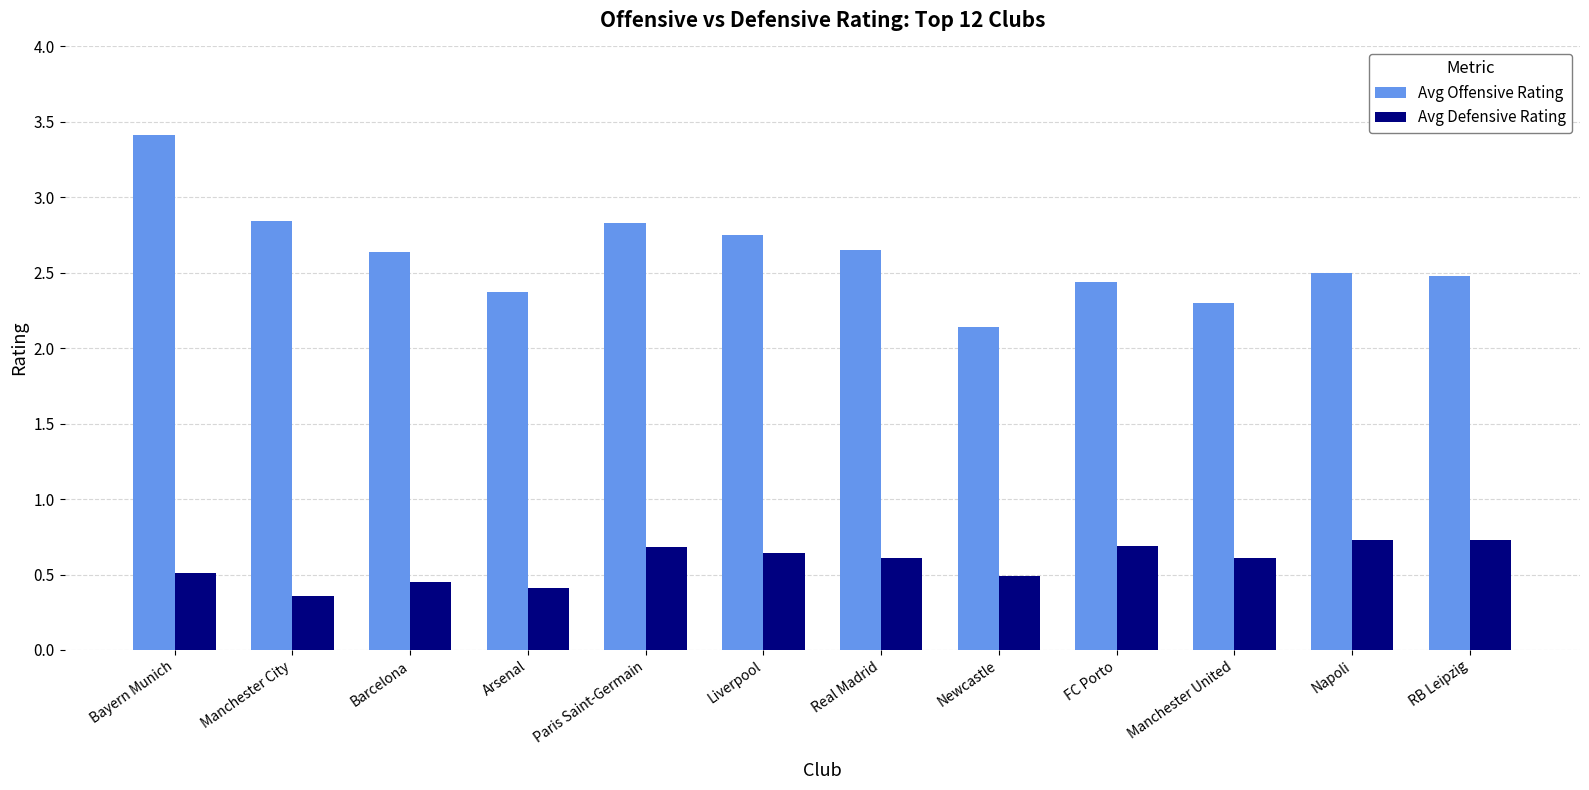

How many distinct data groups are displayed?

2